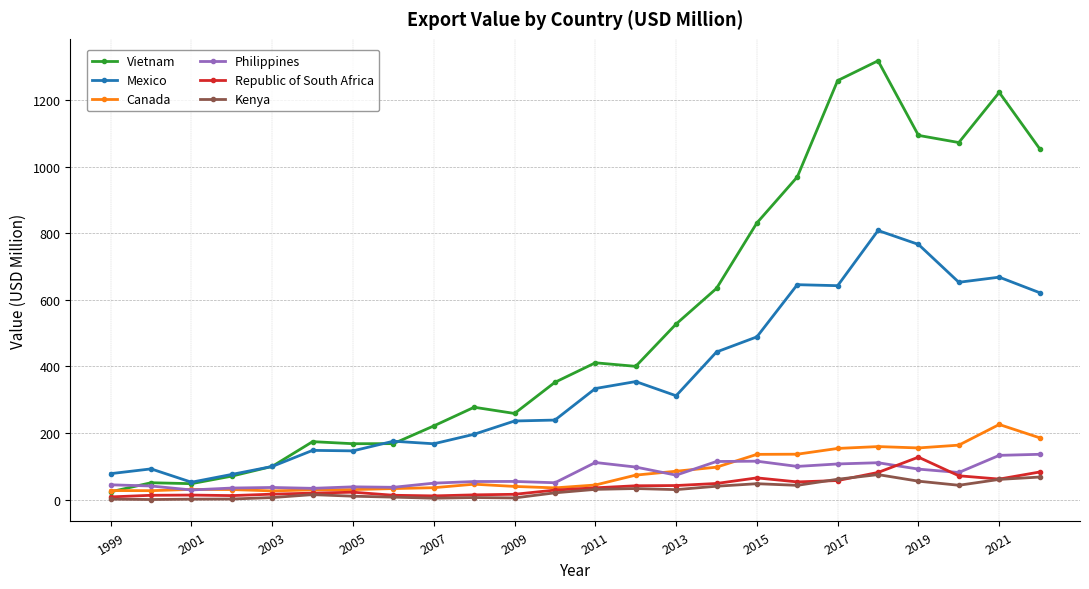

Is this an area chart (filled region under the line)?

No